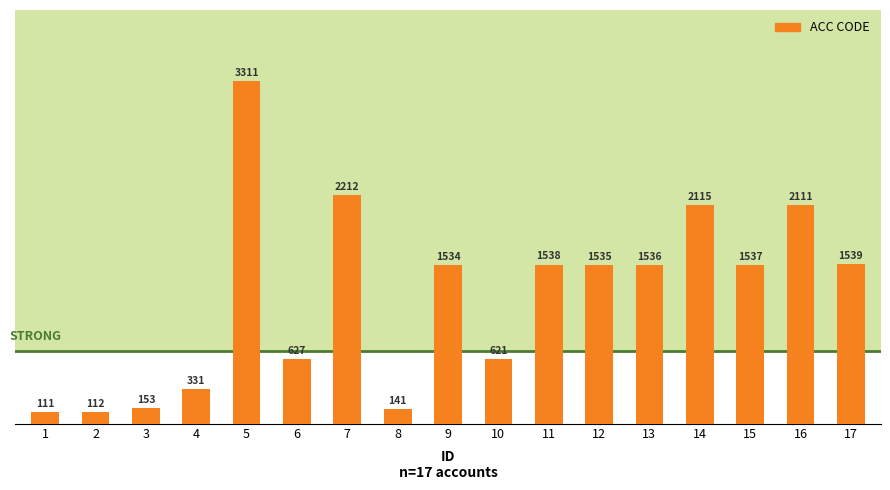

Rank the categories by value from highest to lowest.

5, 7, 14, 16, 17, 11, 15, 13, 12, 9, 6, 10, 4, 3, 8, 2, 1